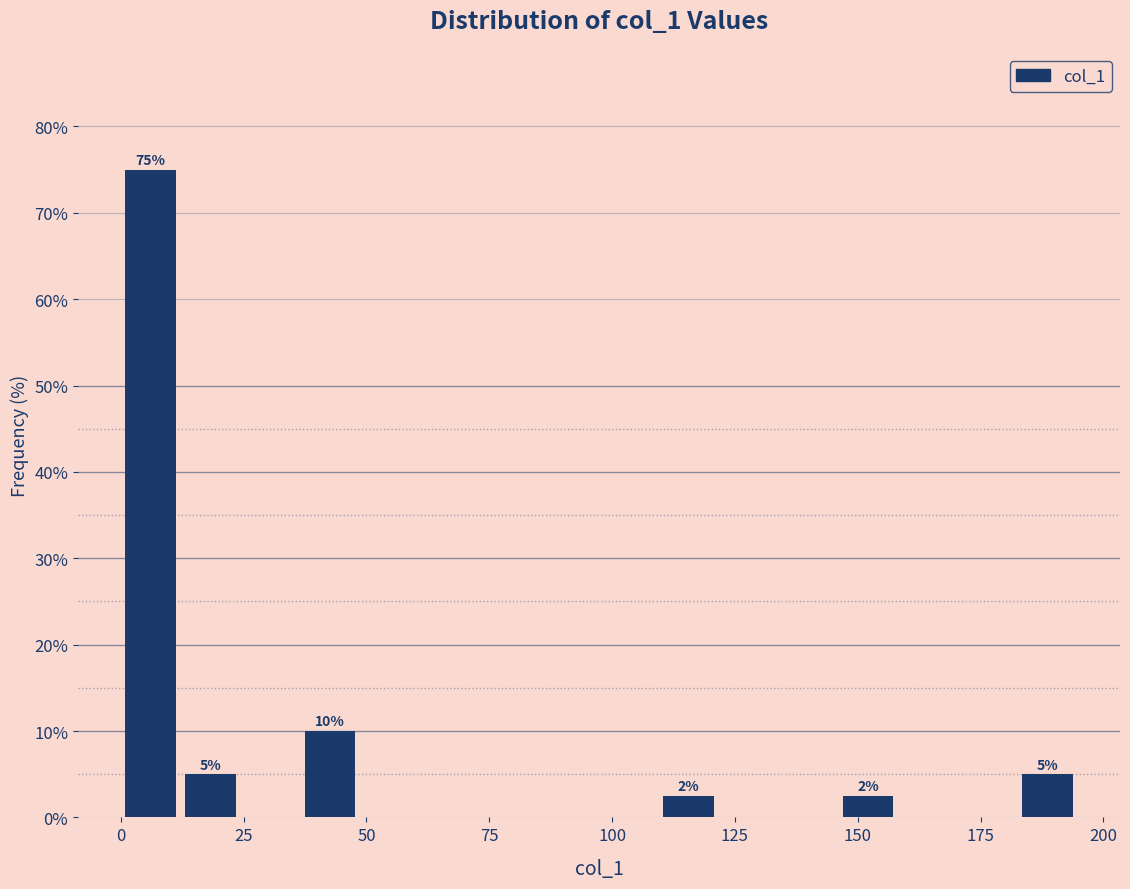

Around what value on the x-axis is the tallest bar? Give the approximate position of its centre, as read against the axis.

5